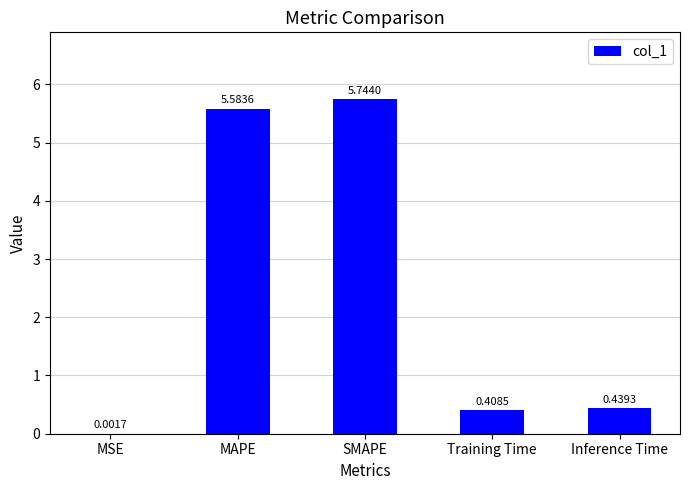

What is the change in value from MAPE to Inference Time?

-5.1